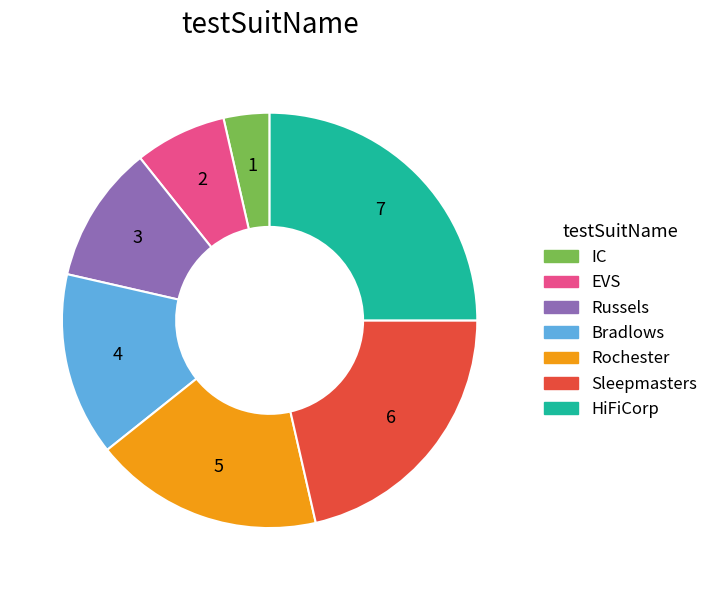

The Bradlows slice represents 14% of the pie. True or false?

True